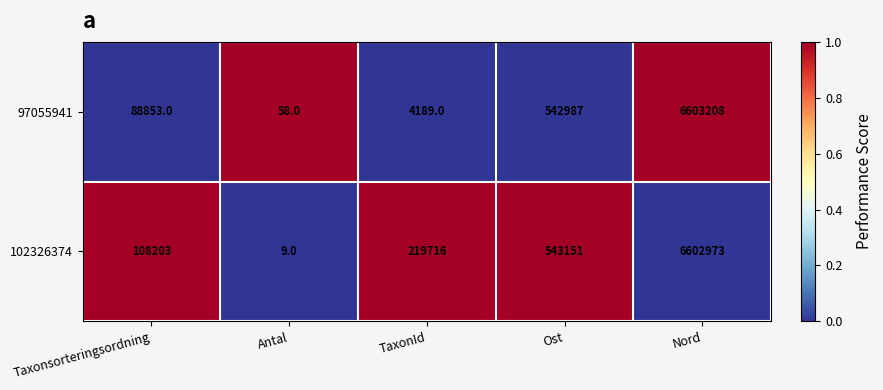

Reading left to right, what are all the values shown in this chart?

97055941: Taxonsorteringsordning=88853	Antal=58	TaxonId=4189	Ost=542987	Nord=6603208
102326374: Taxonsorteringsordning=108203	Antal=9	TaxonId=219716	Ost=543151	Nord=6602973